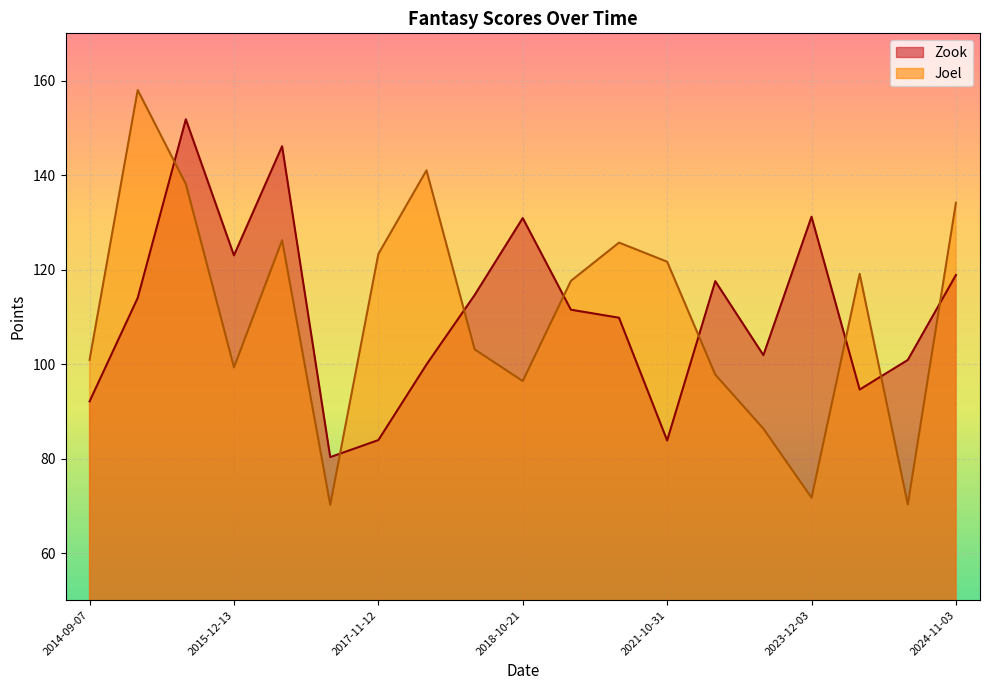

Is it true that Joel equals 70.3 at 2024-09-15?

True